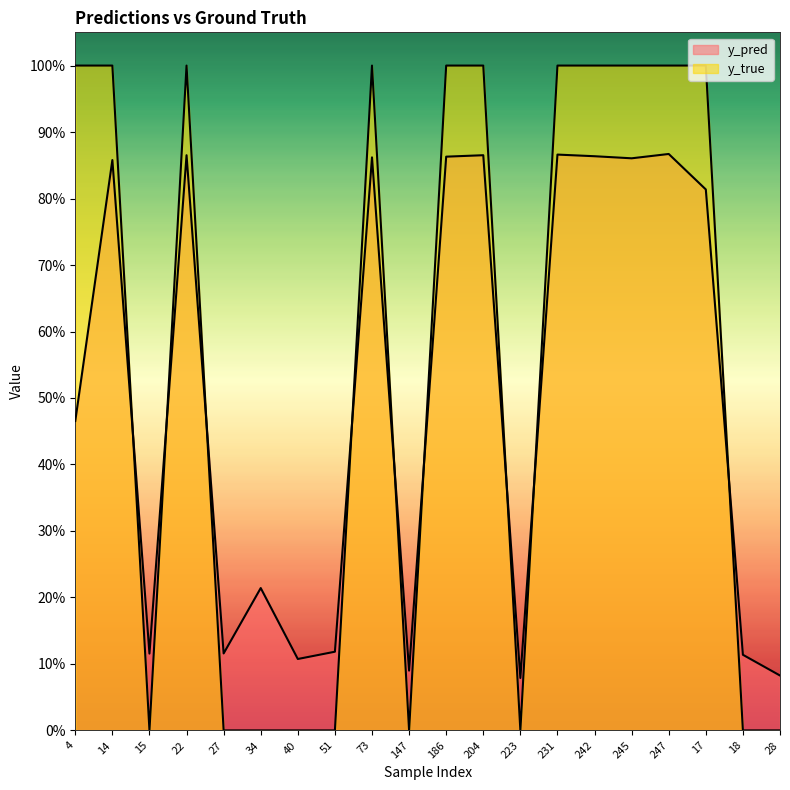

List the series in order of their peak value, lowest first.

y_pred, y_true